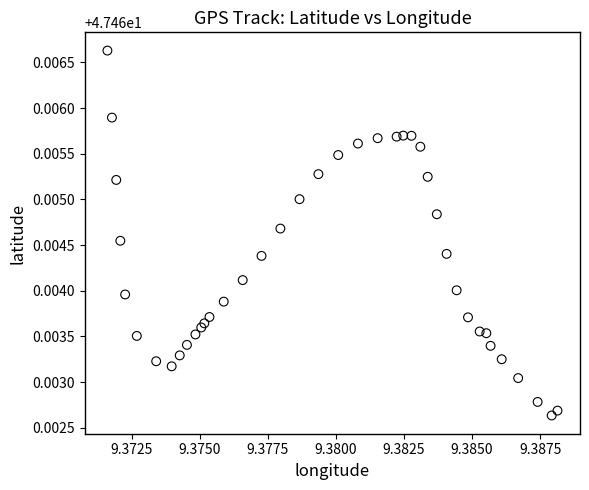

Count the number of points in this scatter plot.

40